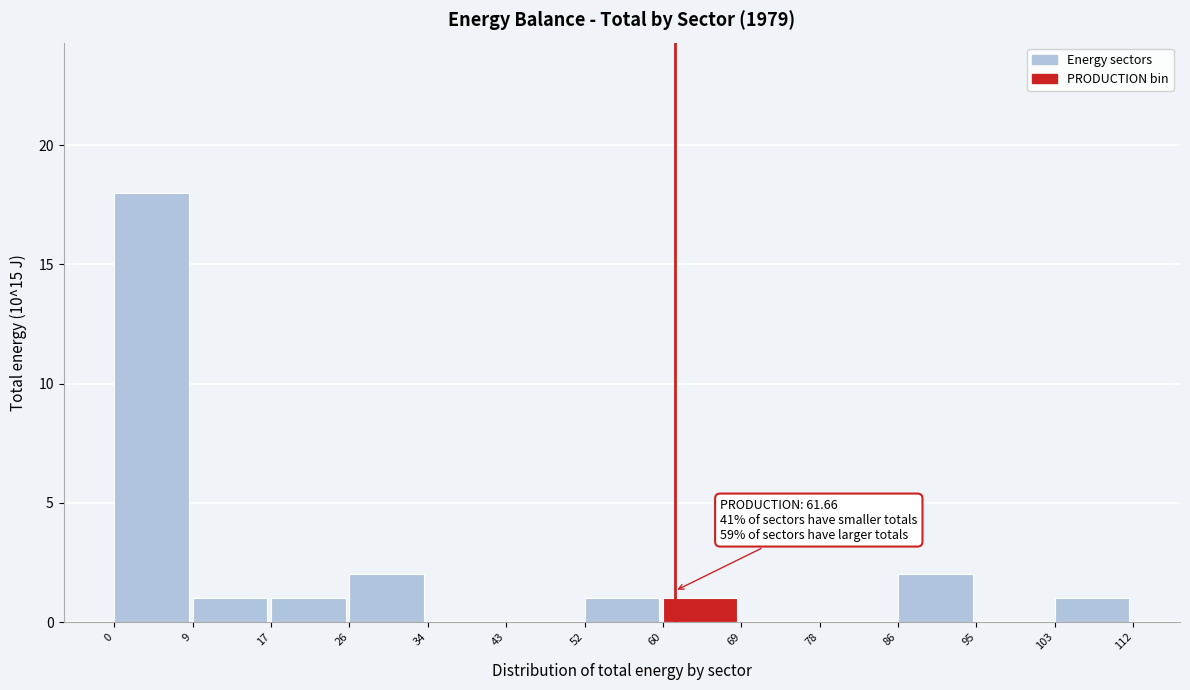

Over which range of the x-axis is the bar tallest?

0 to 9